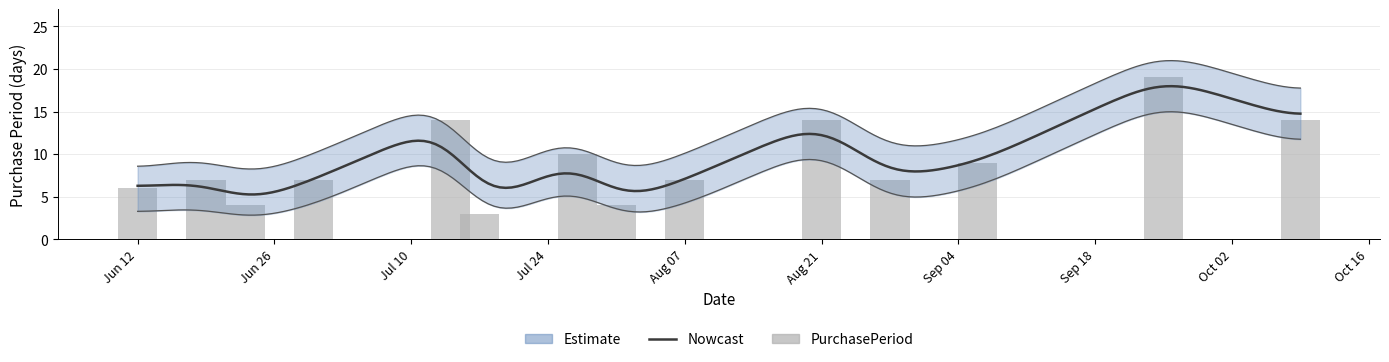

What is the label of the 11th bar from the left?

2017-08-28